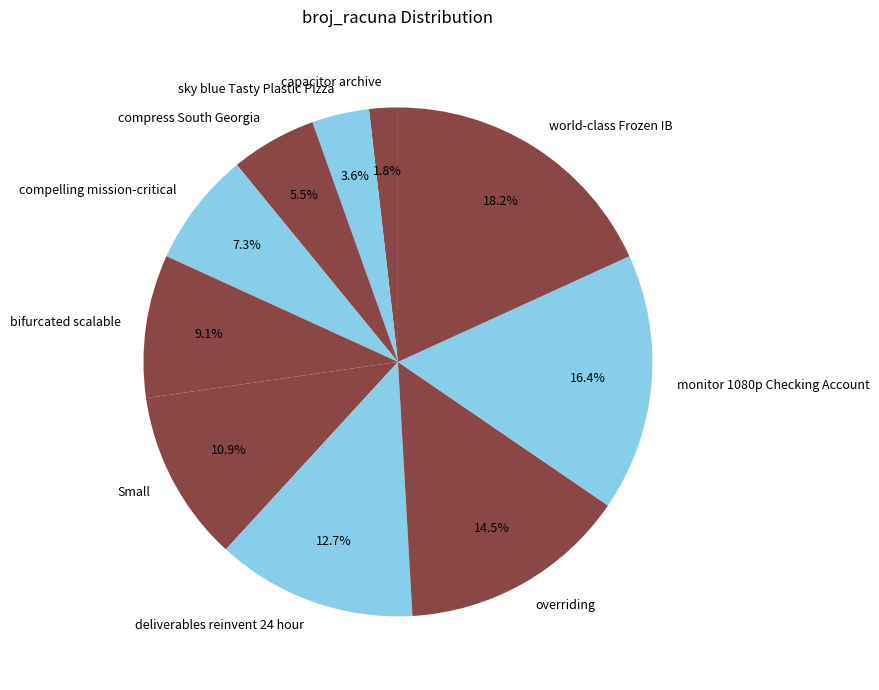

Is there any slice that represents more than half of the pie?

No